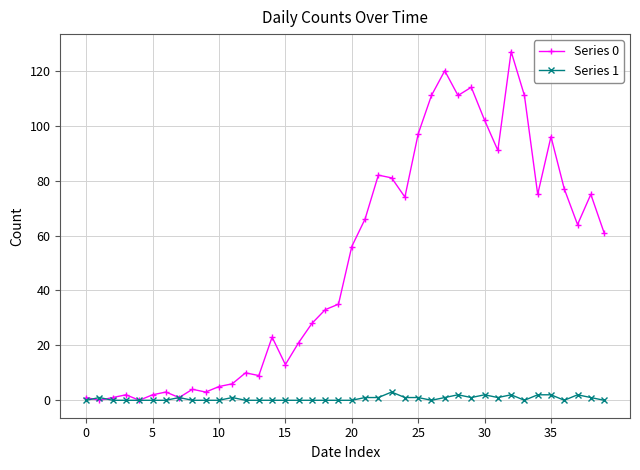

Which series has the largest total across all categories?

Series 0